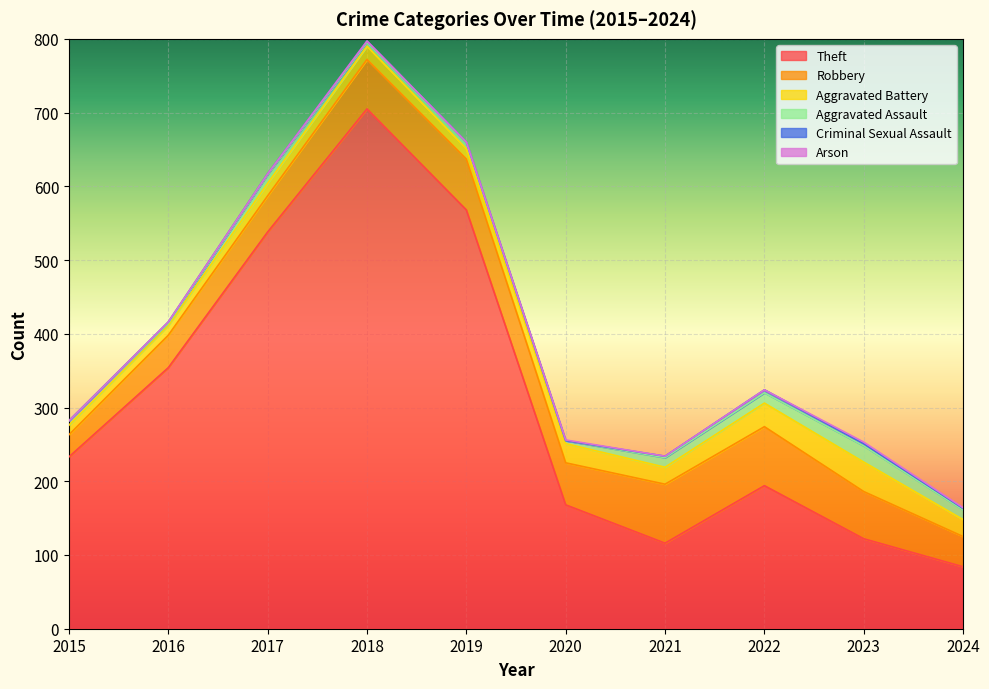

What is the difference between the second highest and minimum values in the Criminal Sexual Assault series?

3